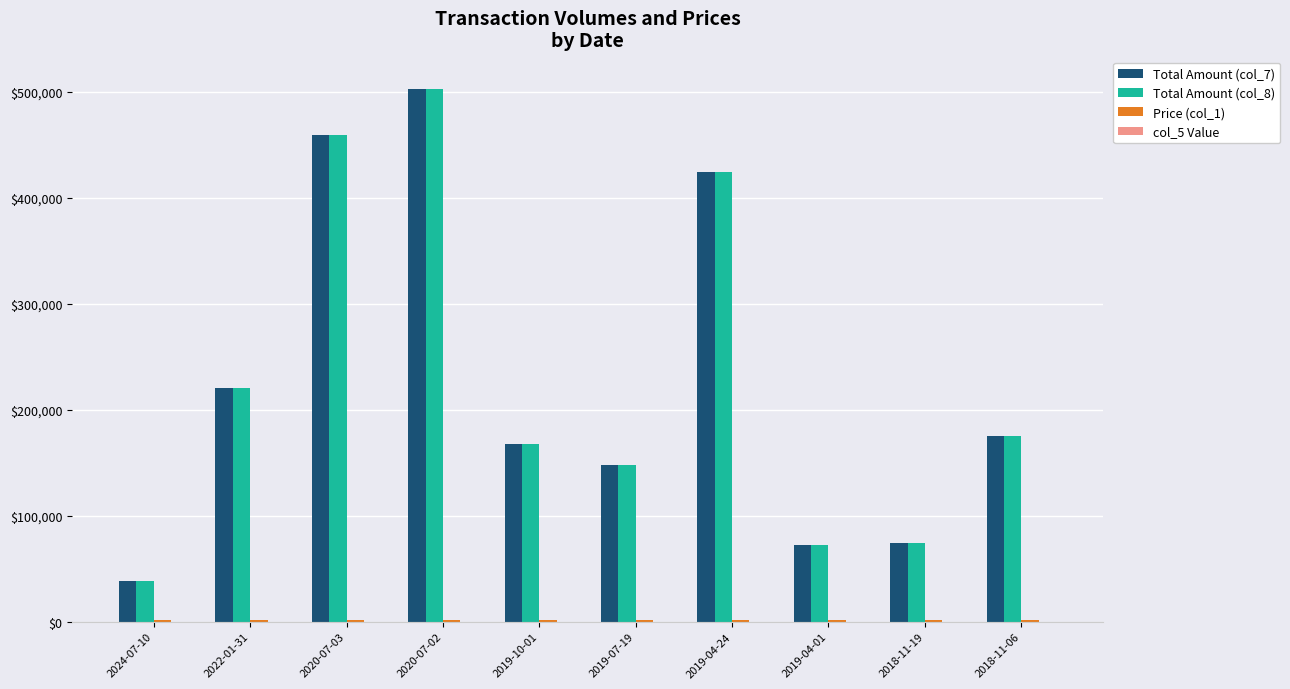

At which category is the sum across all series the highest?

2020-07-02